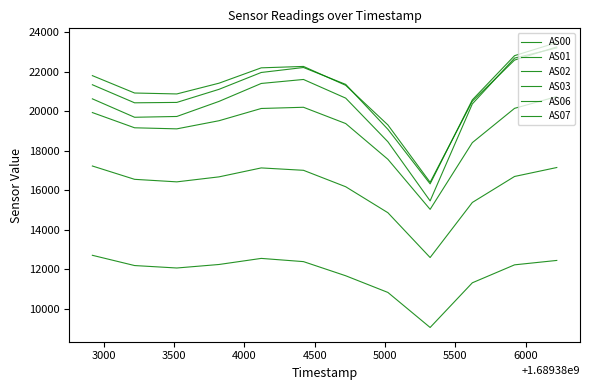

How many lines are shown in the chart?

6